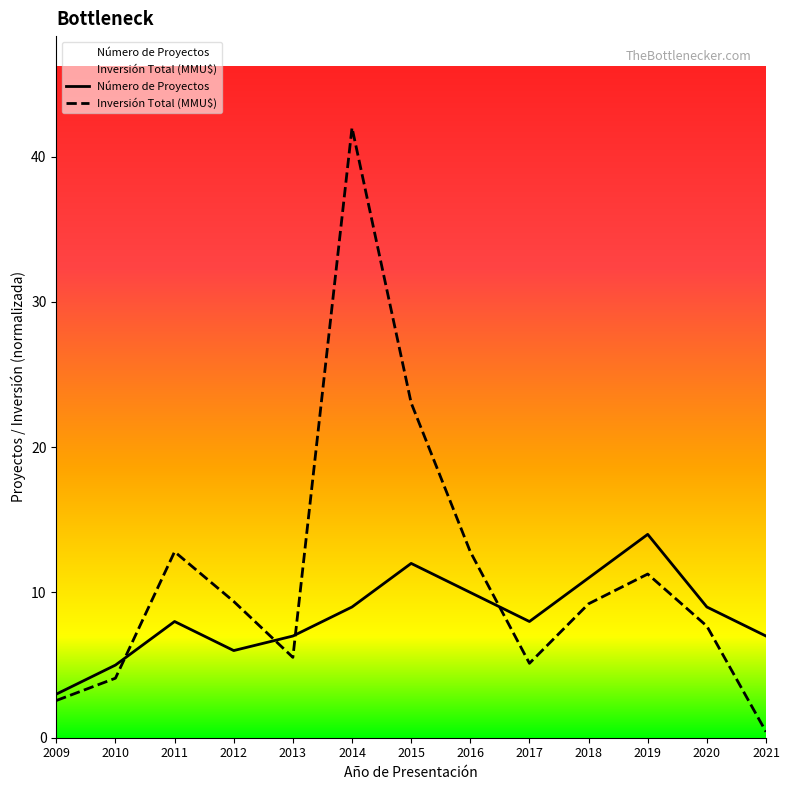

What is the value of the Inversión Total (MMU$) point at the 4th from the left?

9.4